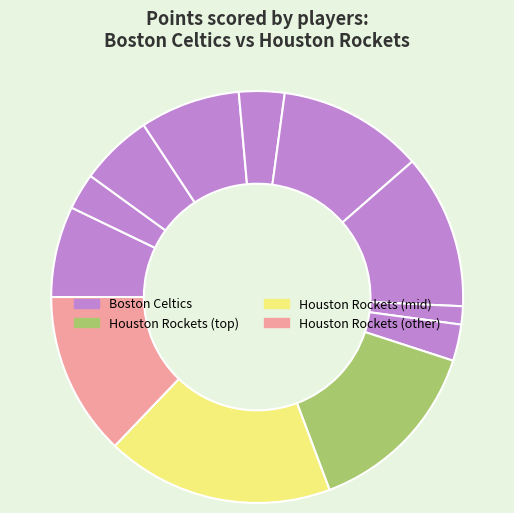

How many slices are in this pie chart?

12